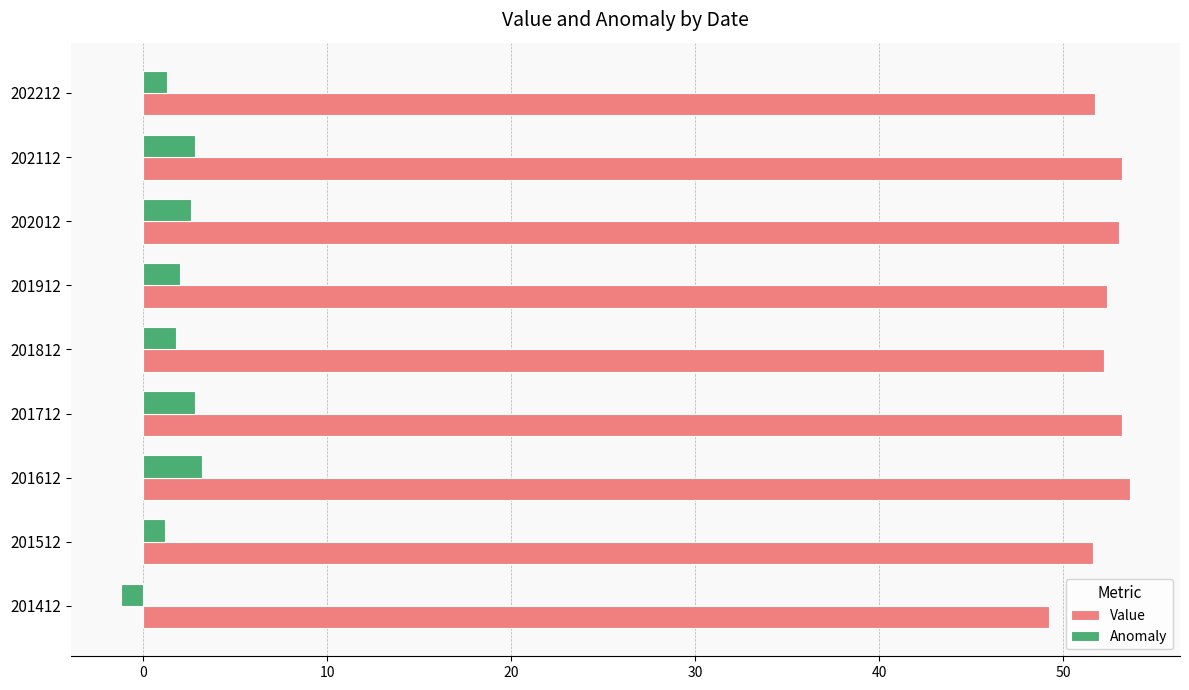

Rank the series by their maximum value, from lowest to highest.

Anomaly, Value